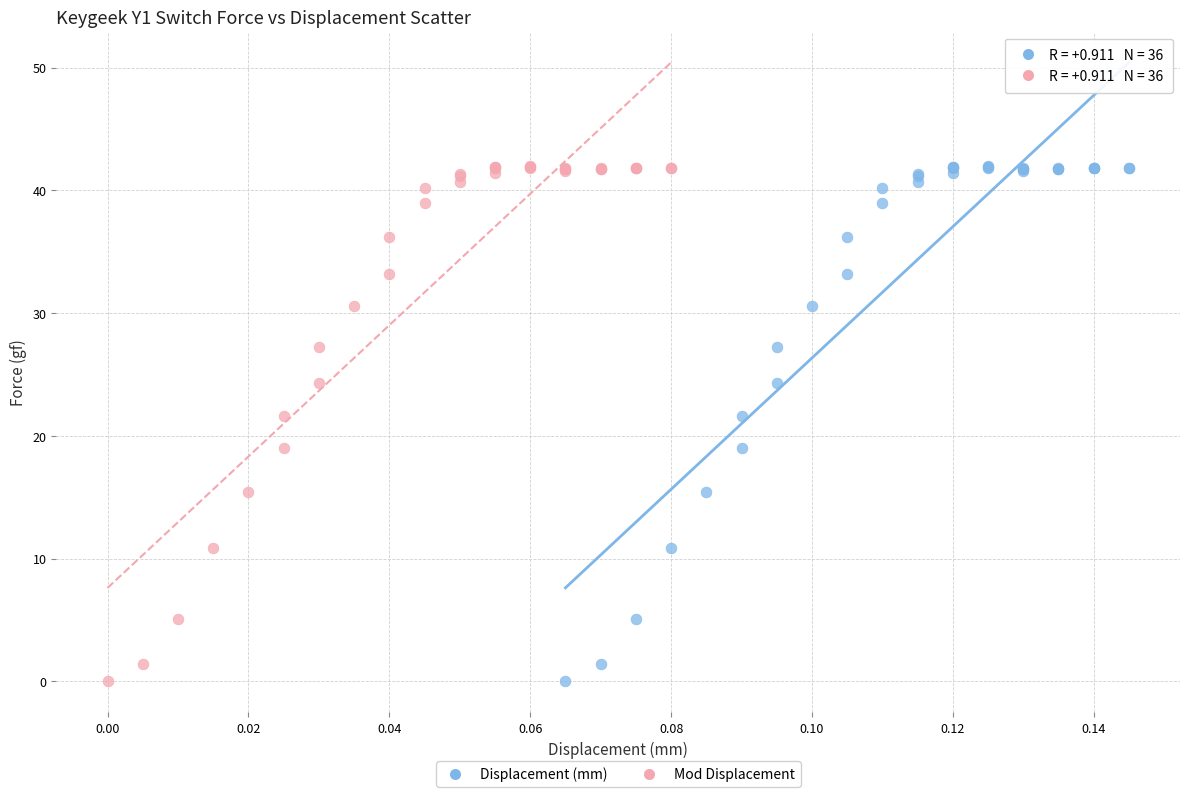

What are all the series names shown in the legend?

Displacement (mm), Mod Displacement